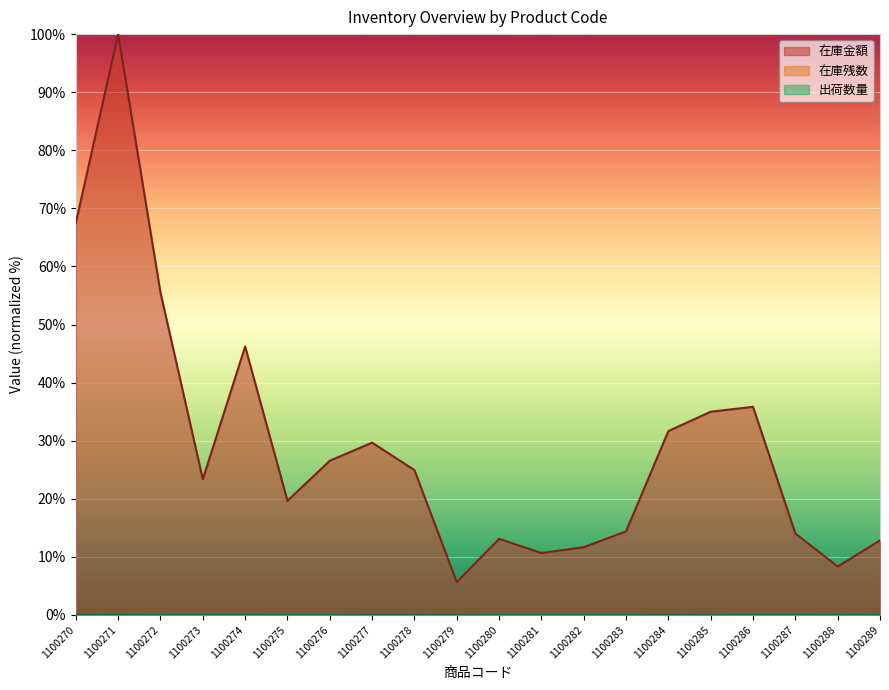

What is the value of the 在庫金額 point at the 1st from the left?

67.5